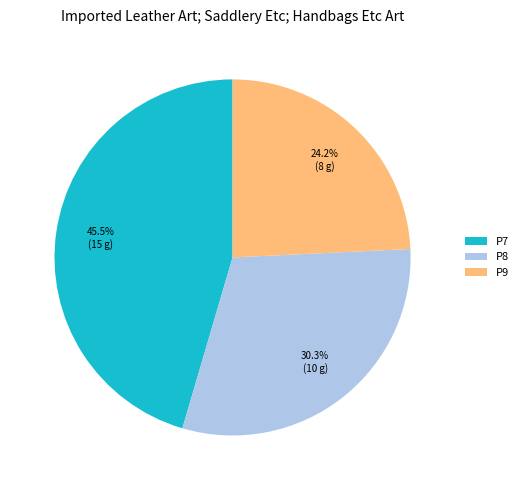

Is there any slice that represents more than half of the pie?

No